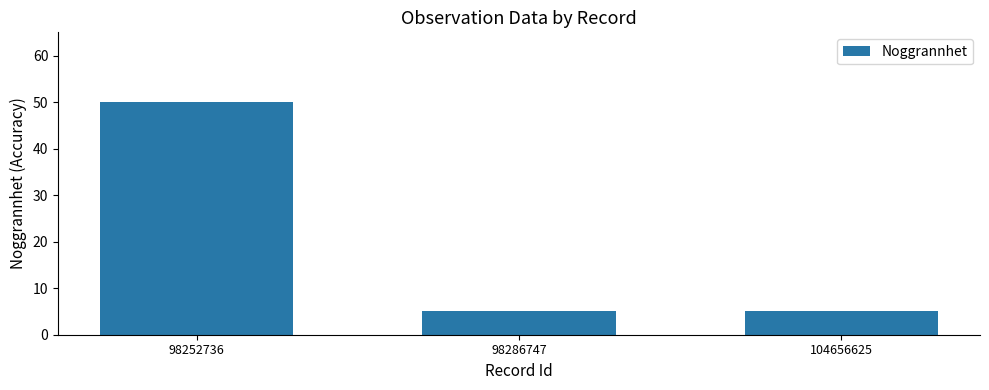

What is the difference between the values at 104656625 and 98252736?

45